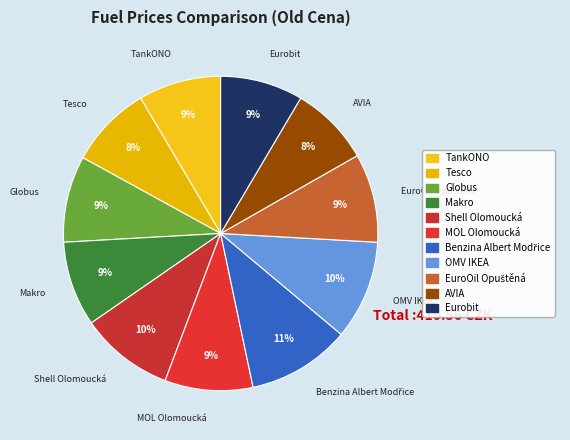

What is the ratio of the value at Shell Olomoucká to the value at MOL Olomoucká?

1.1